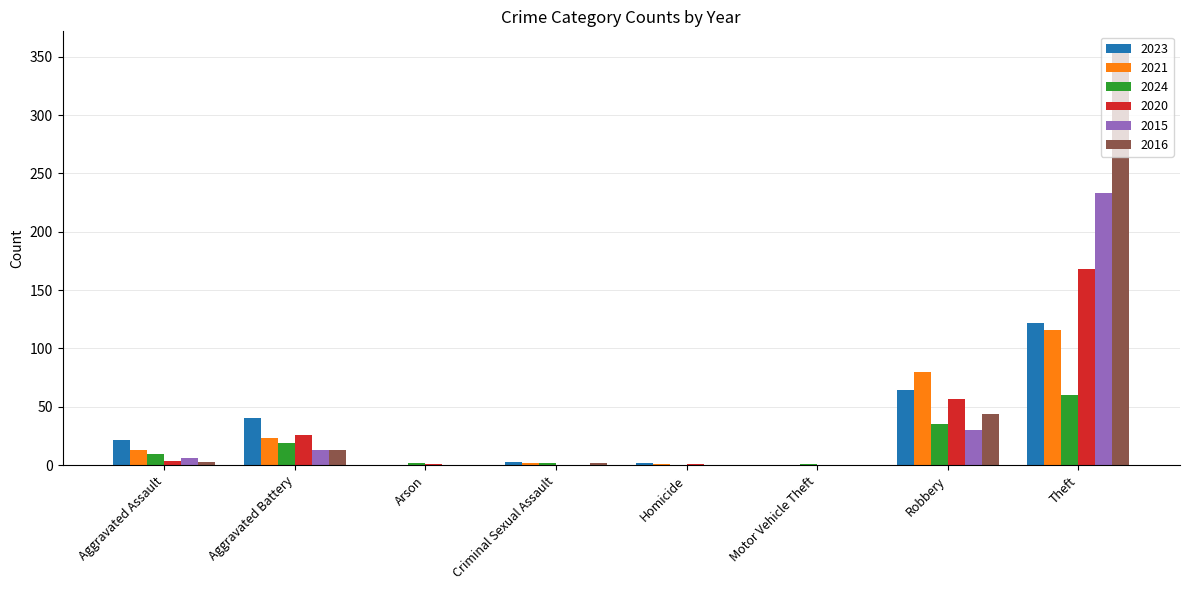

What is the sum of the 2024 values at Aggravated Battery and Theft?

79